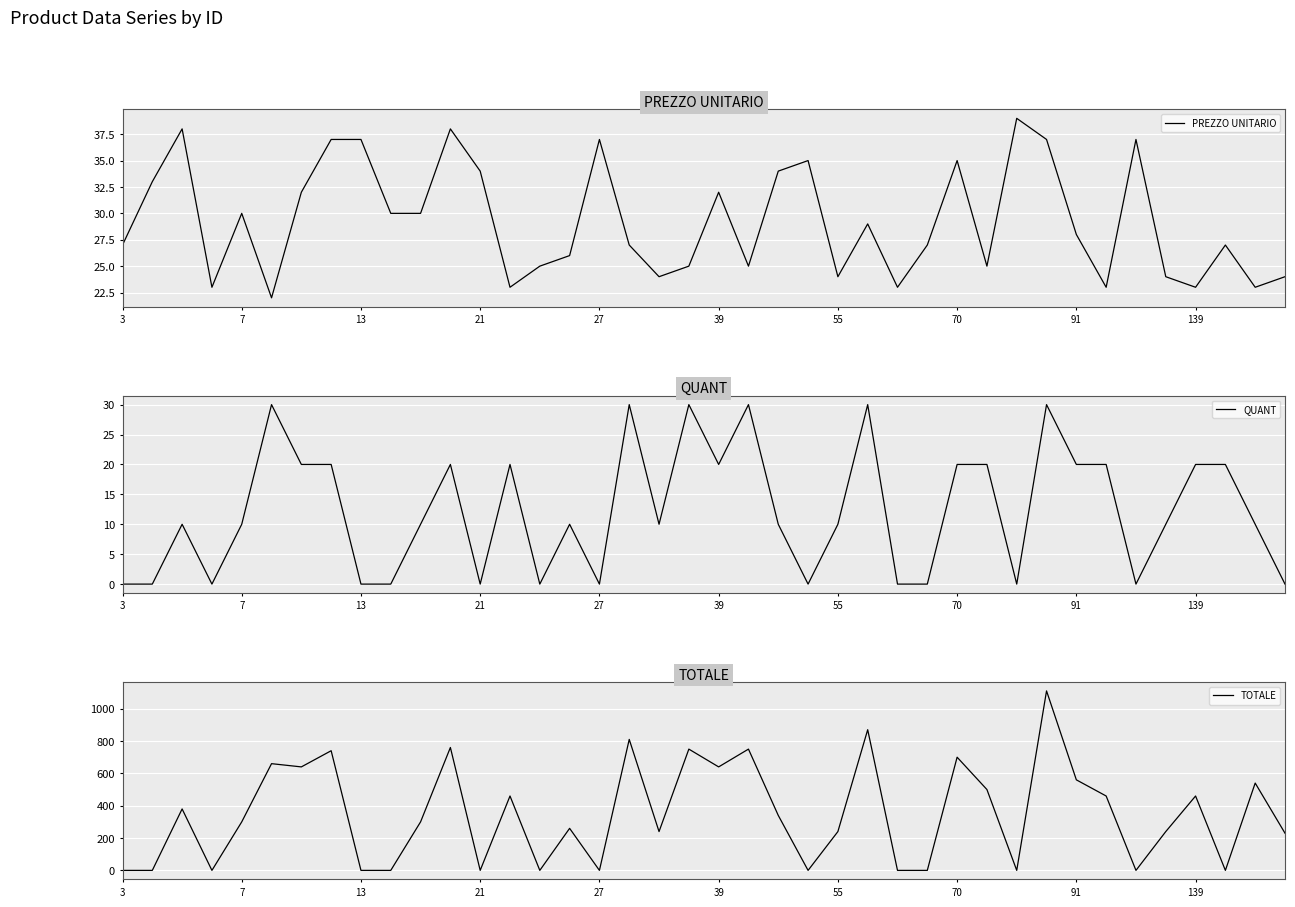

How many values in QUANT are above zero?

26